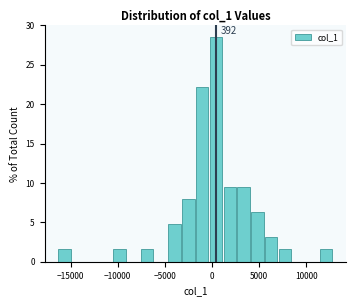

Around what value on the x-axis is the tallest bar? Give the approximate position of its centre, as read against the axis.

500